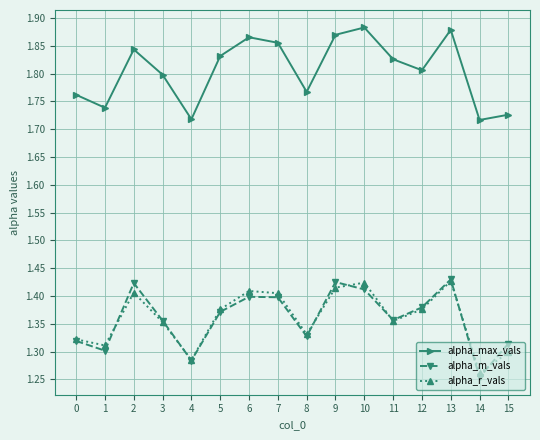

Which series changed the most between 0 and 11?

alpha_max_vals